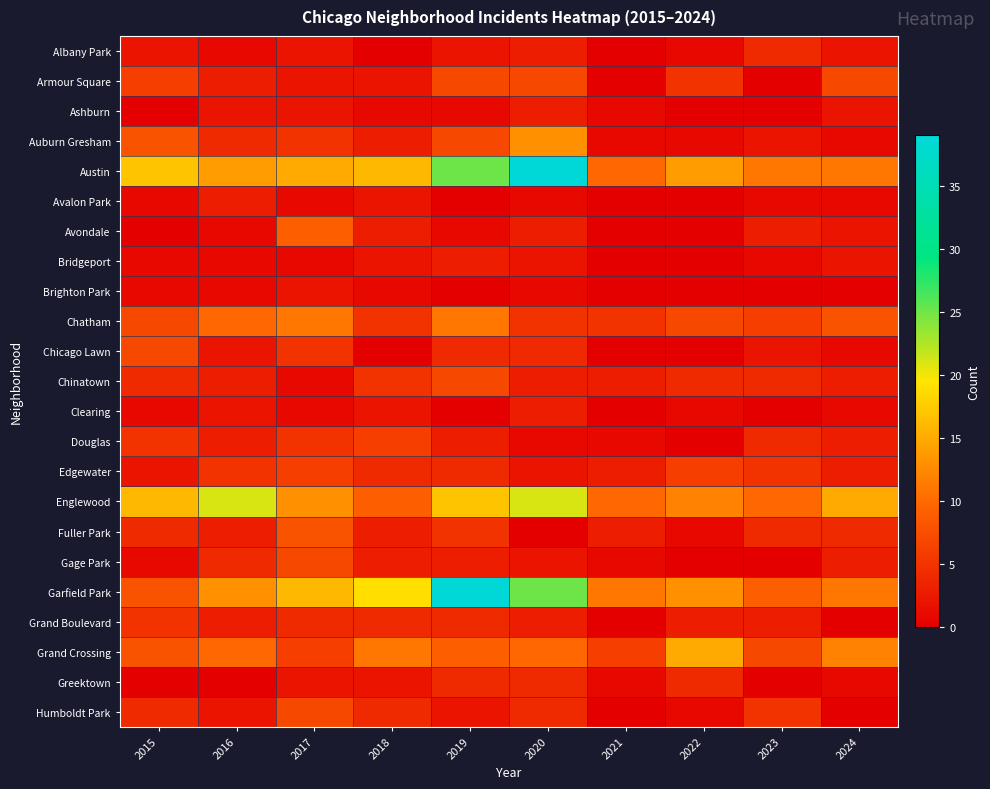

At which category does the chart reach its minimum across all series?

2018